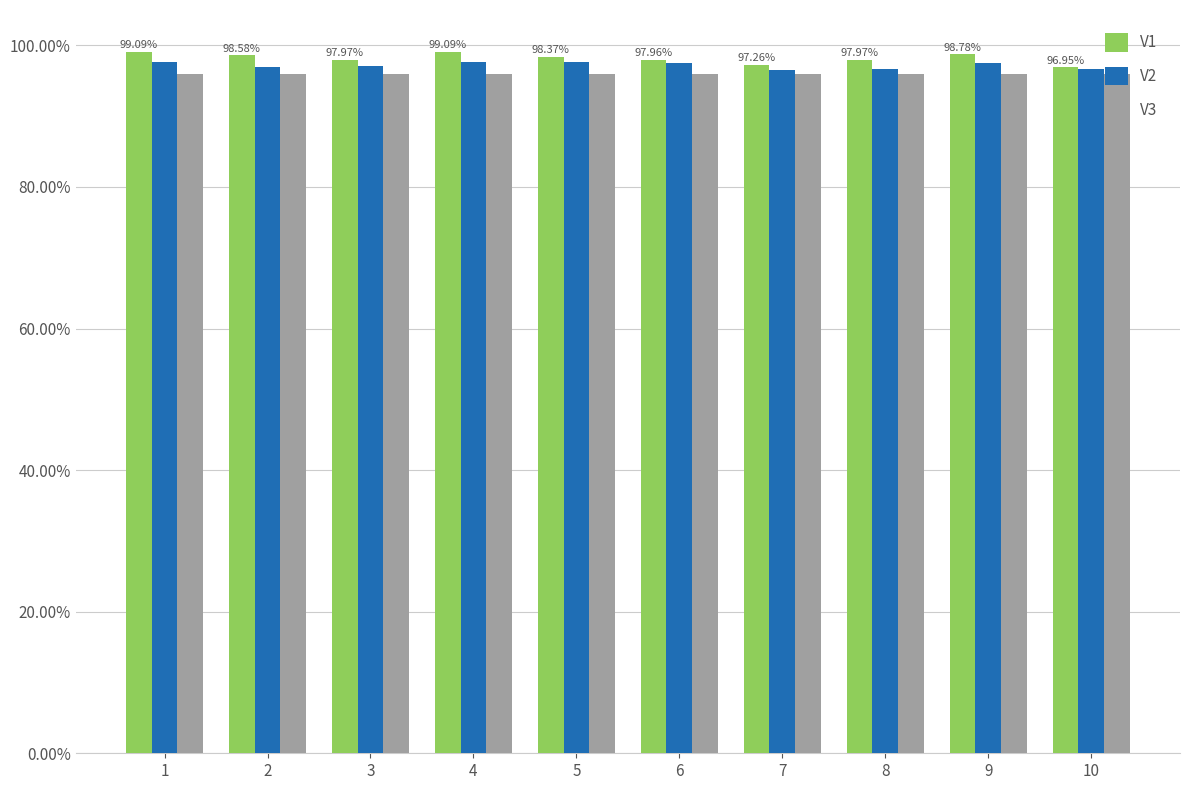

Between 5 and 6, which series saw the biggest shift?

V1